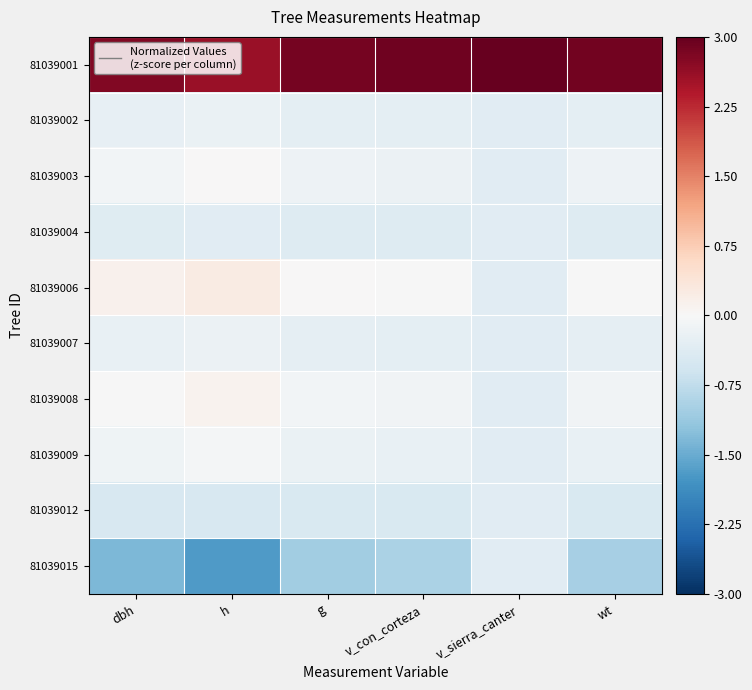

Reading left to right, transcribe all the data shown in this chart.

81039001: dbh=2.8	h=2.6	g=2.9	v_con_corteza=2.9	v_sierra_canter=3.0	wt=2.9
81039002: dbh=-0.3	h=-0.2	g=-0.3	v_con_corteza=-0.3	v_sierra_canter=-0.3	wt=-0.3
81039003: dbh=-0.1	h=0.0	g=-0.1	v_con_corteza=-0.2	v_sierra_canter=-0.3	wt=-0.2
81039004: dbh=-0.4	h=-0.3	g=-0.4	v_con_corteza=-0.4	v_sierra_canter=-0.3	wt=-0.4
81039006: dbh=0.1	h=0.2	g=0.0	v_con_corteza=-0.0	v_sierra_canter=-0.3	wt=-0.0
81039007: dbh=-0.2	h=-0.2	g=-0.3	v_con_corteza=-0.3	v_sierra_canter=-0.3	wt=-0.3
81039008: dbh=-0.0	h=0.1	g=-0.1	v_con_corteza=-0.1	v_sierra_canter=-0.3	wt=-0.1
81039009: dbh=-0.1	h=-0.1	g=-0.2	v_con_corteza=-0.2	v_sierra_canter=-0.3	wt=-0.2
81039012: dbh=-0.5	h=-0.5	g=-0.5	v_con_corteza=-0.5	v_sierra_canter=-0.3	wt=-0.5
81039015: dbh=-1.4	h=-1.7	g=-1.1	v_con_corteza=-1.0	v_sierra_canter=-0.3	wt=-1.0